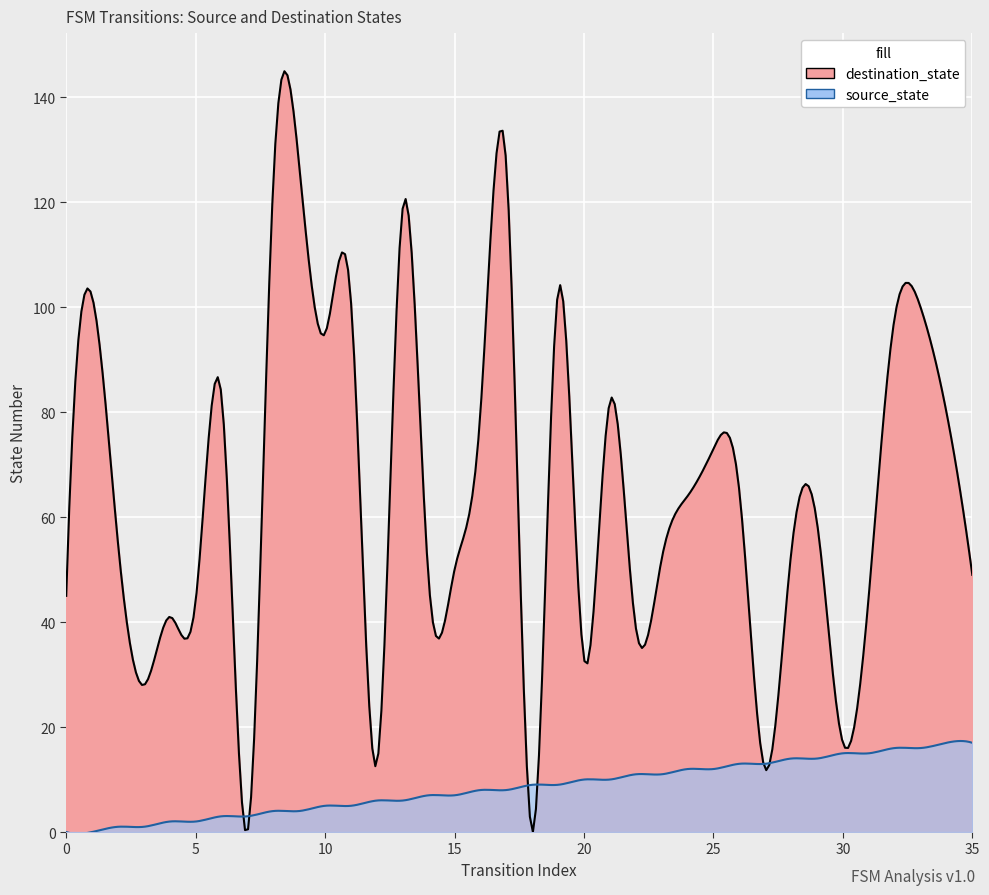

What is the difference between the destination_state values at 13 and 24?

55